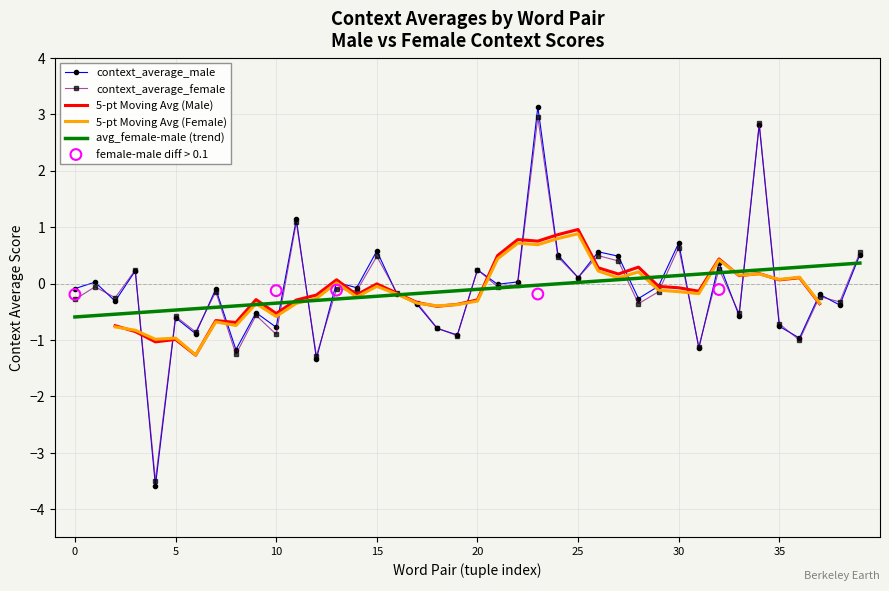

At which category is the sum across all series the highest?

23